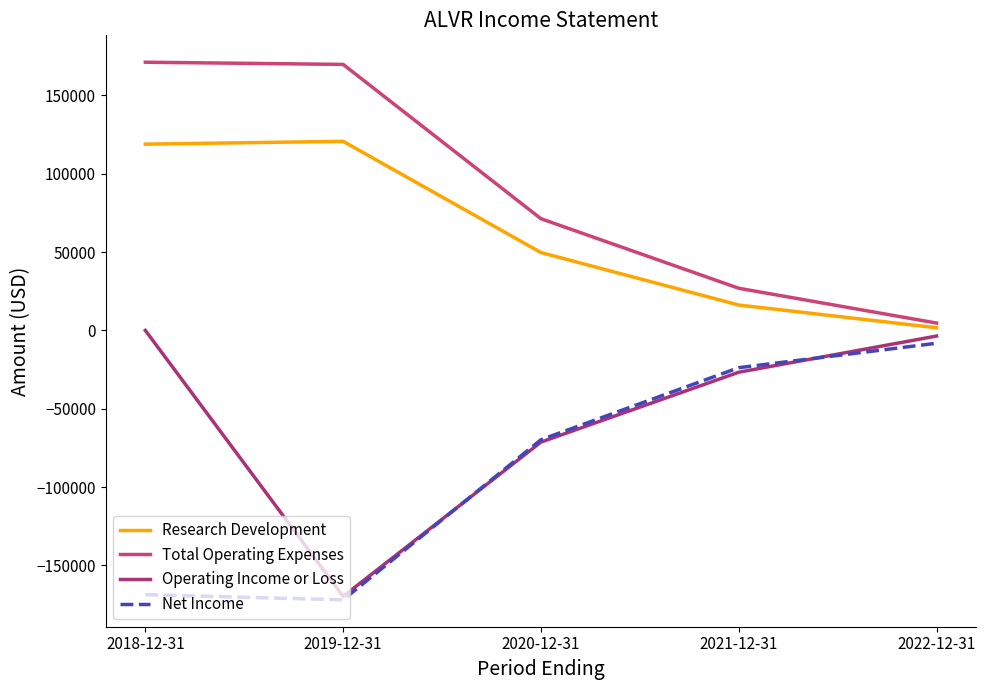

Is the value of Total Operating Expenses at 2018-12-31 greater than the value of Net Income at 2019-12-31?

Yes